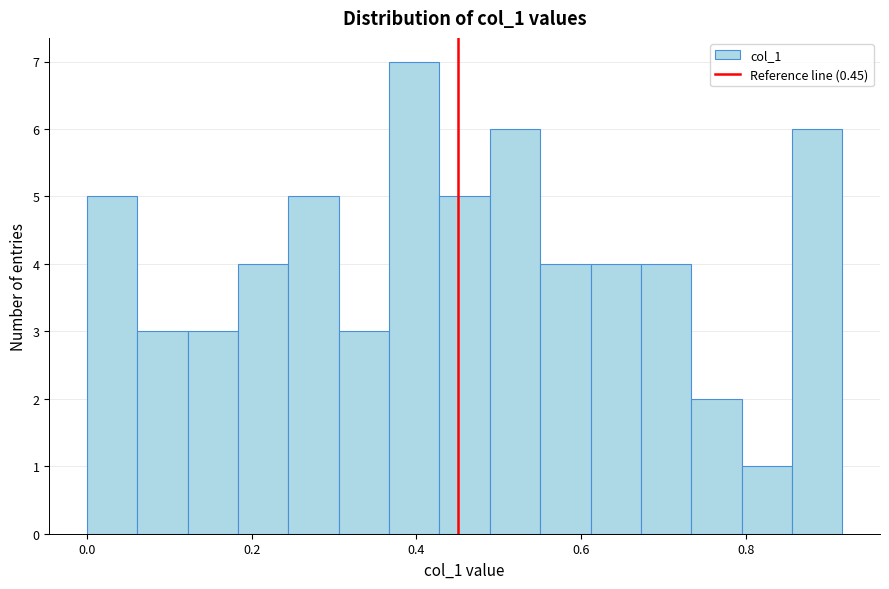

Read against the x-axis, roughly where is the centre of the tallest bar?

0.40